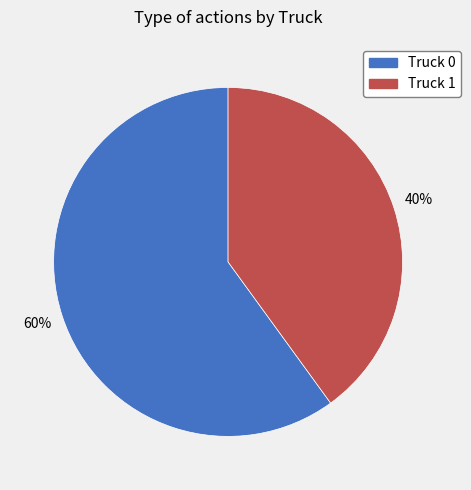

To the nearest percent, what portion does Truck 0 represent?

60%